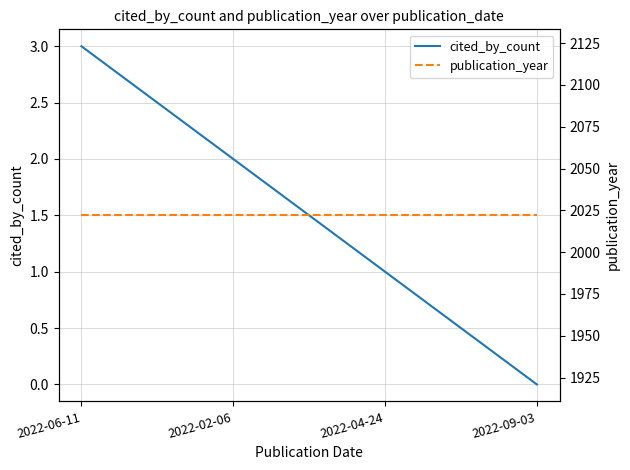

Rank the series by their maximum value, from lowest to highest.

cited_by_count, publication_year